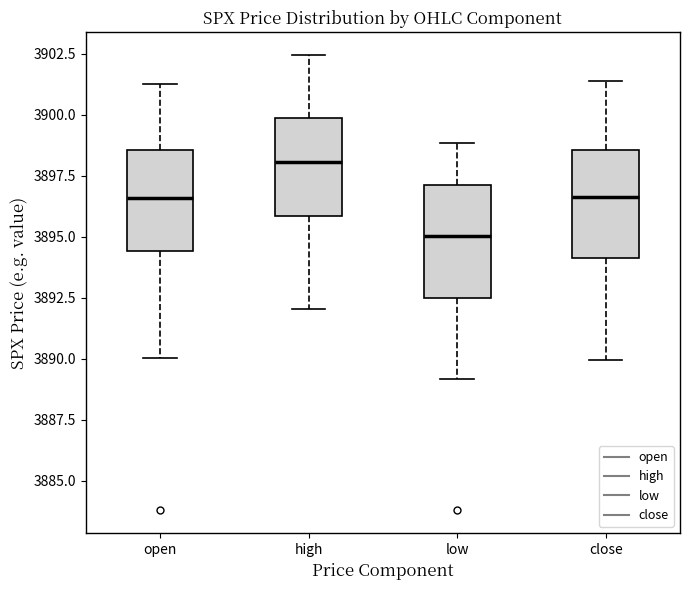

Which box has the highest median line?

high